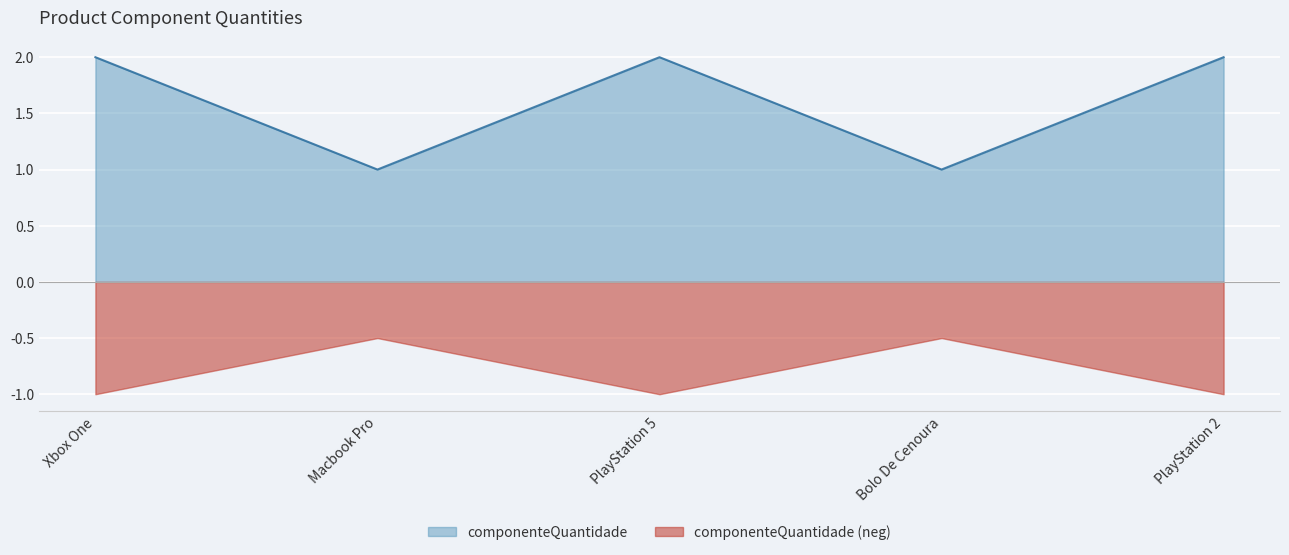

Between PlayStation 5 and Macbook Pro, which is larger?

PlayStation 5